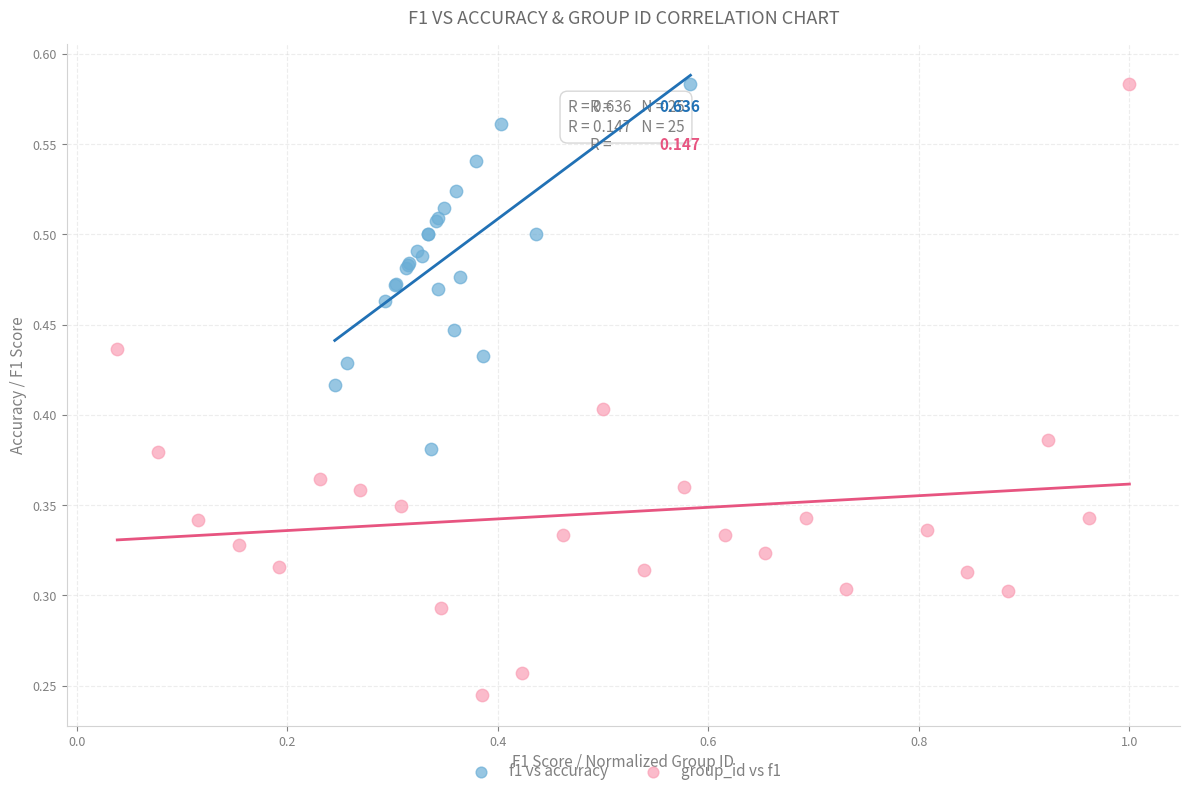

Which series has the widest spread of Y values?

group_id vs f1